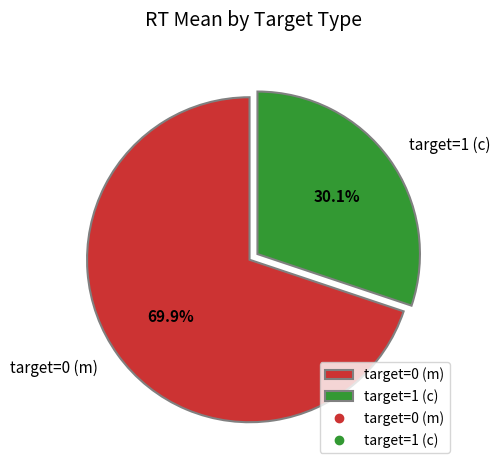

How many slices are in this pie chart?

2